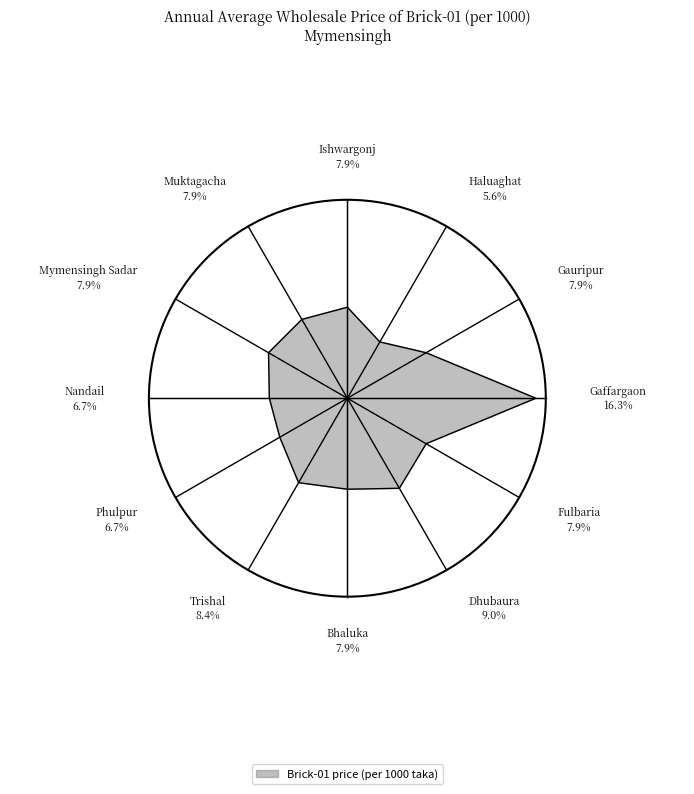

Does Gauripur represent more than half of the total?

No